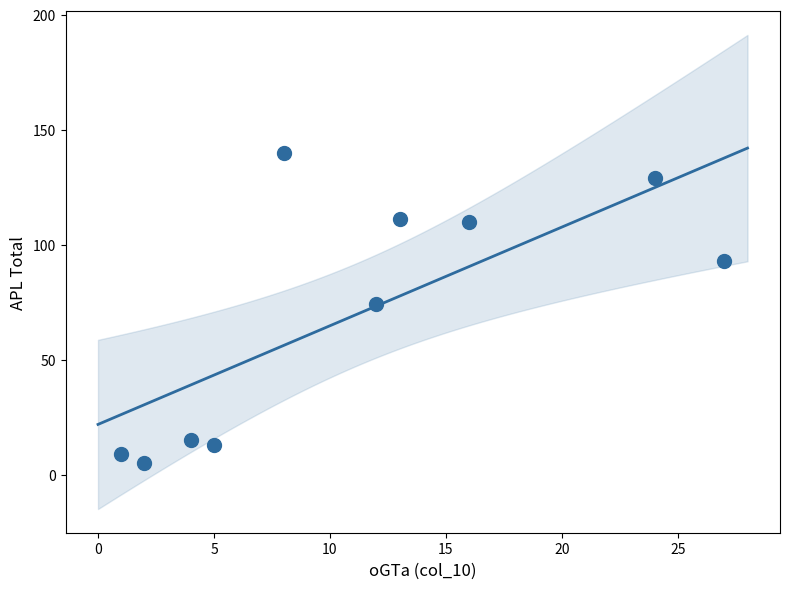

What is the range of Y values (max minus min)?

135